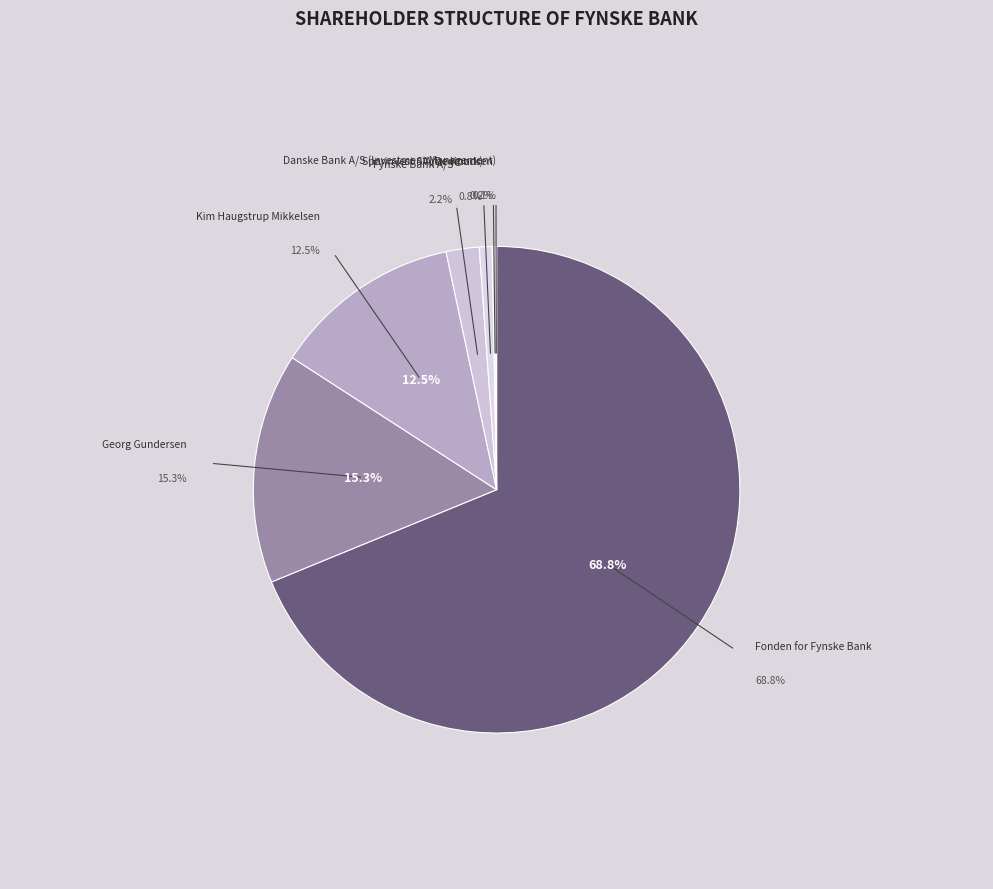

What portion of the pie excludes Arne Knudsen?

99.8%